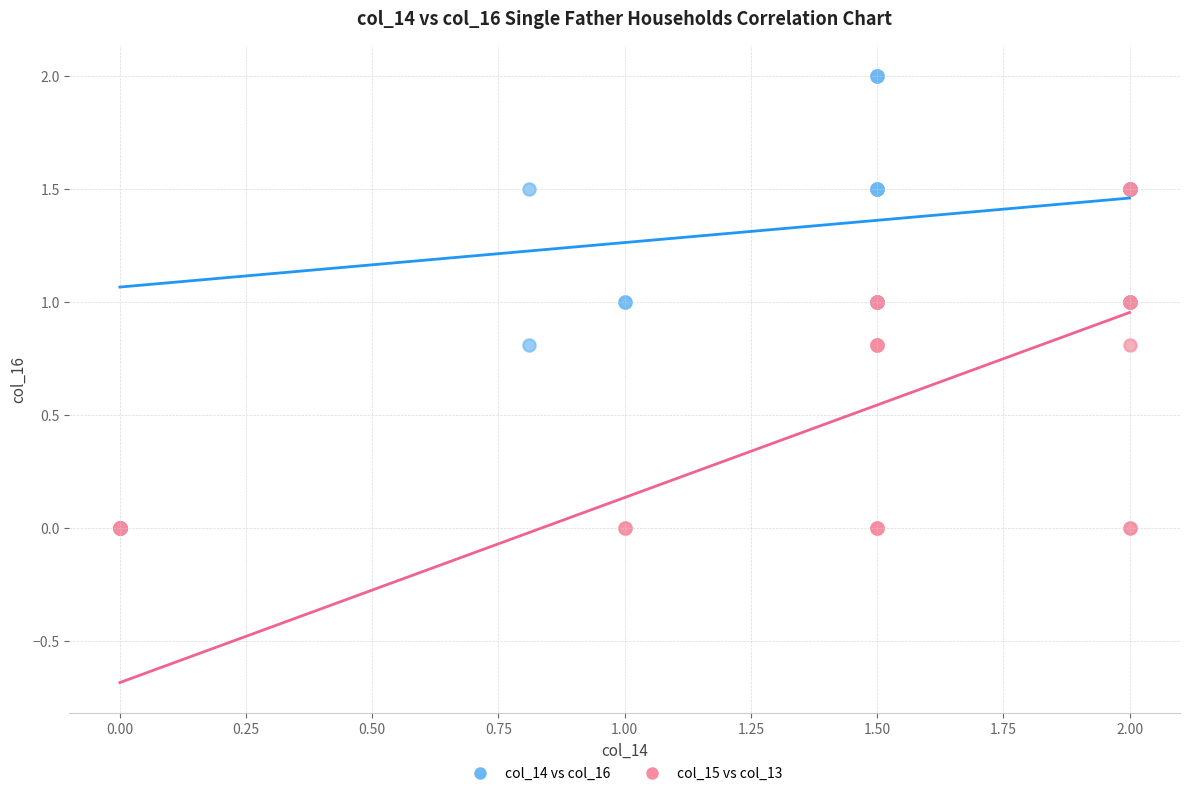

Which series contains the highest Y value?

col_14 vs col_16